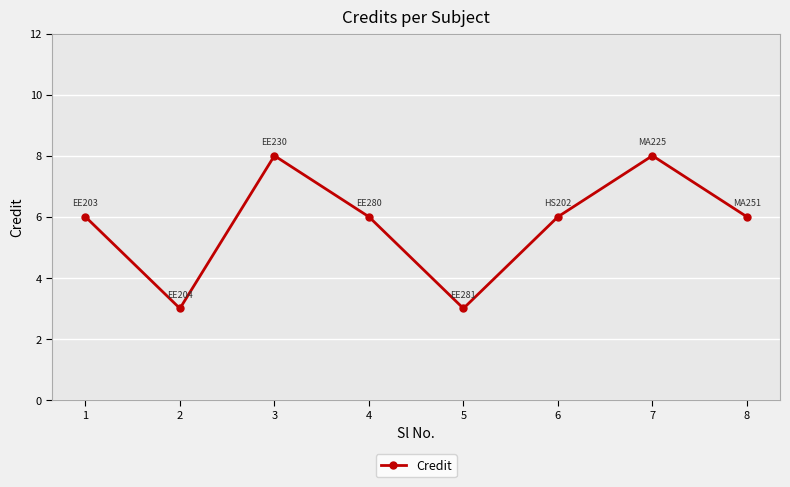

Is it true that the value at 8 is 4?

False